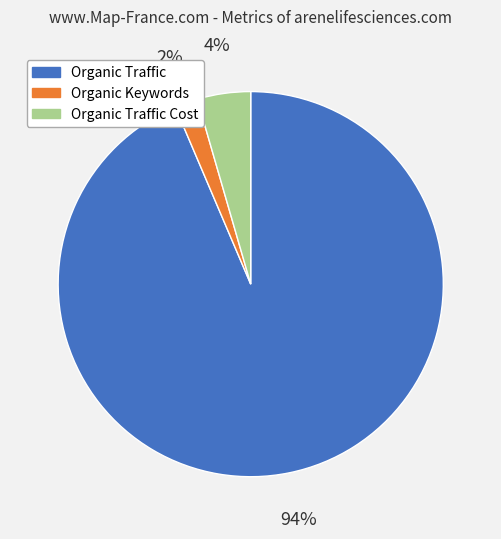

Rank the categories by value from lowest to highest.

Organic Keywords, Organic Traffic Cost, Organic Traffic